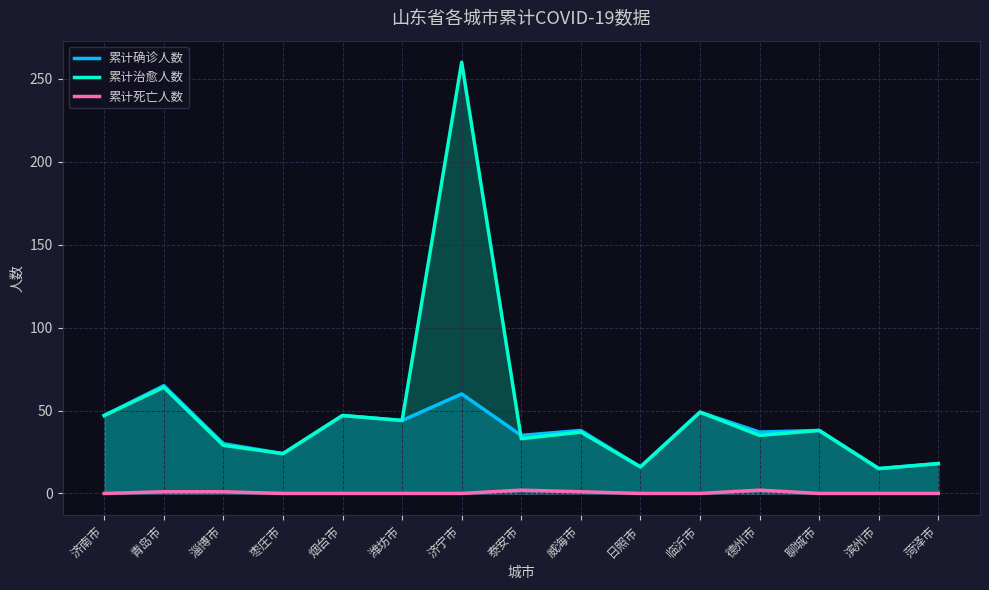

At 威海市, list the series in order from smallest to largest.

累计死亡人数, 累计治愈人数, 累计确诊人数